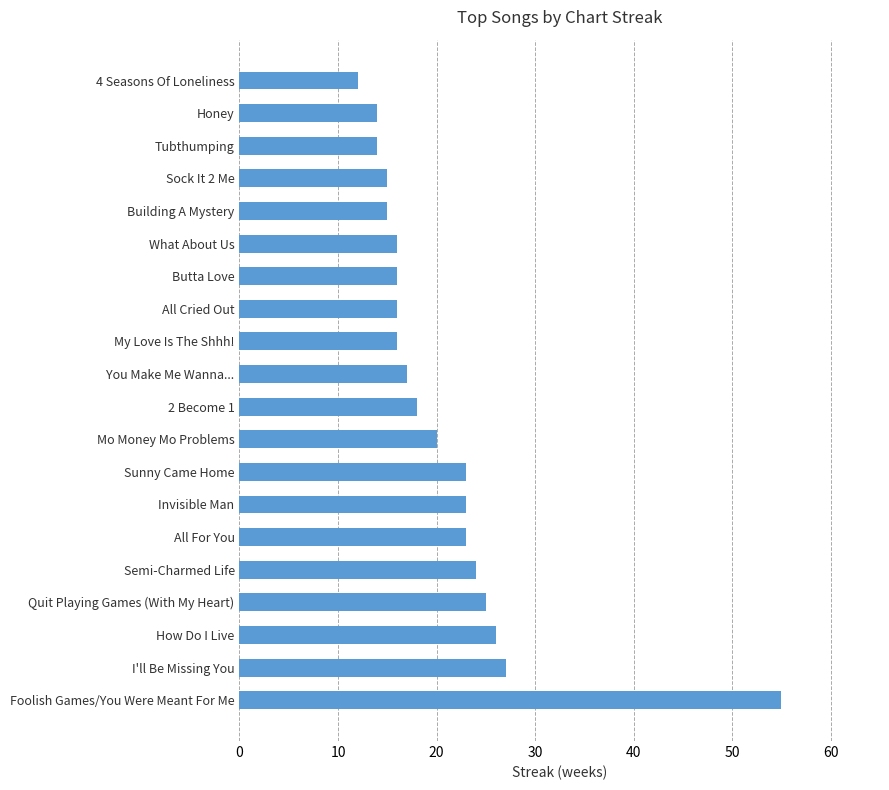

What is the difference between the values at You Make Me Wanna... and Mo Money Mo Problems?

3